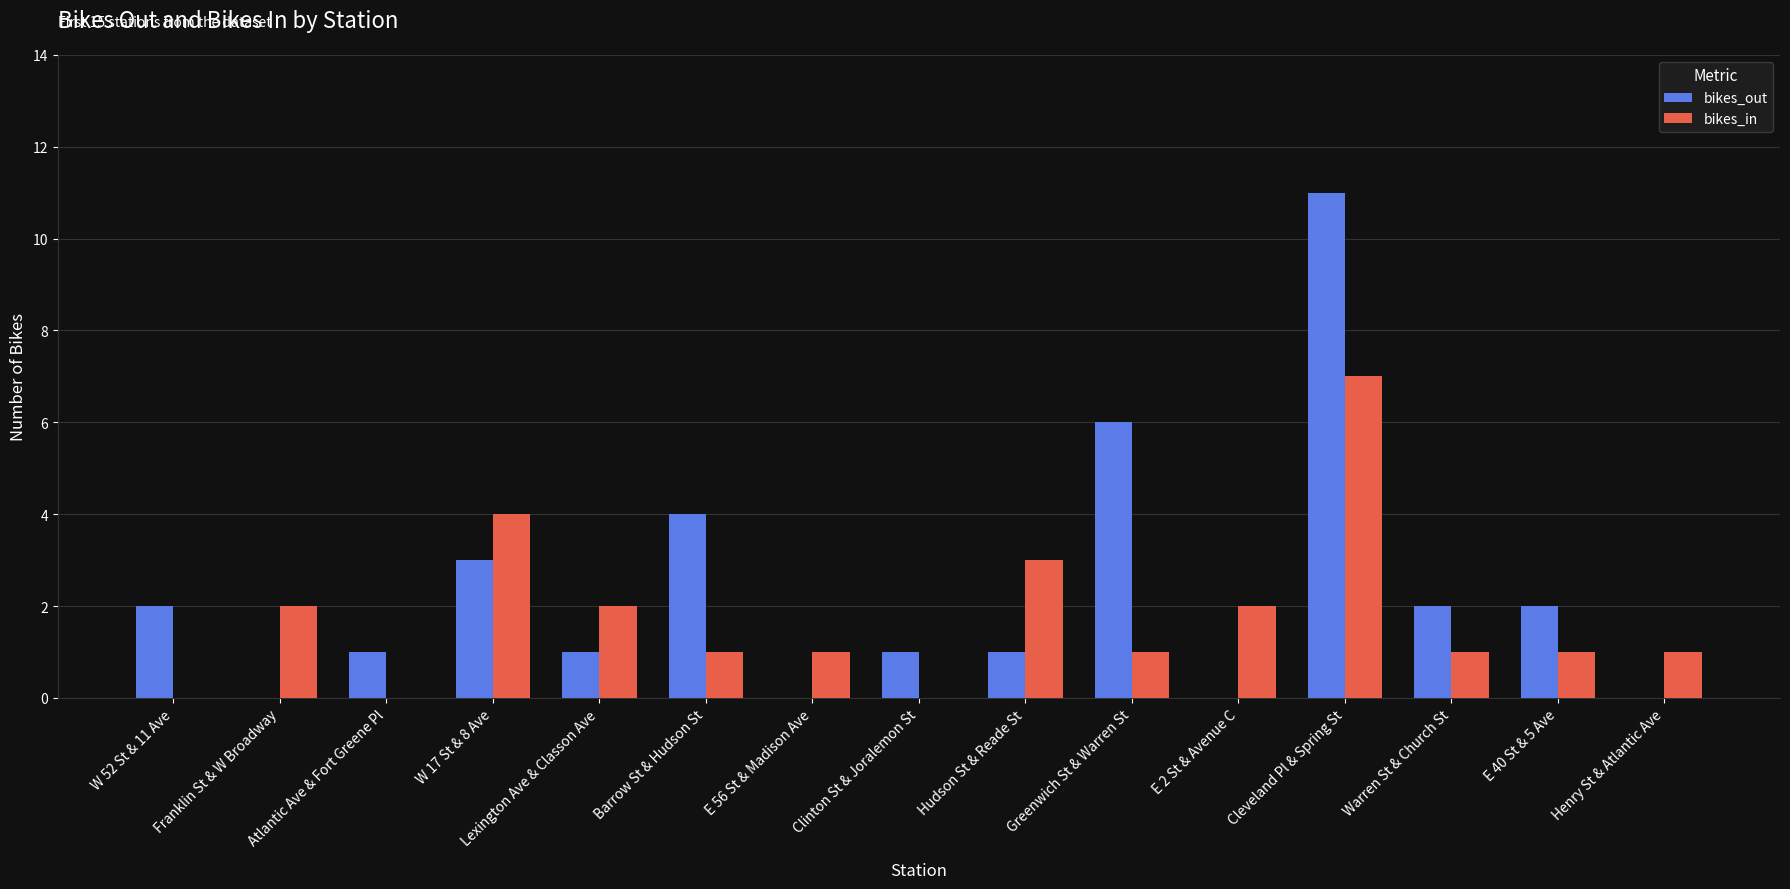

Is the value of bikes_out at Barrow St & Hudson St greater than the value of bikes_in at Franklin St & W Broadway?

Yes